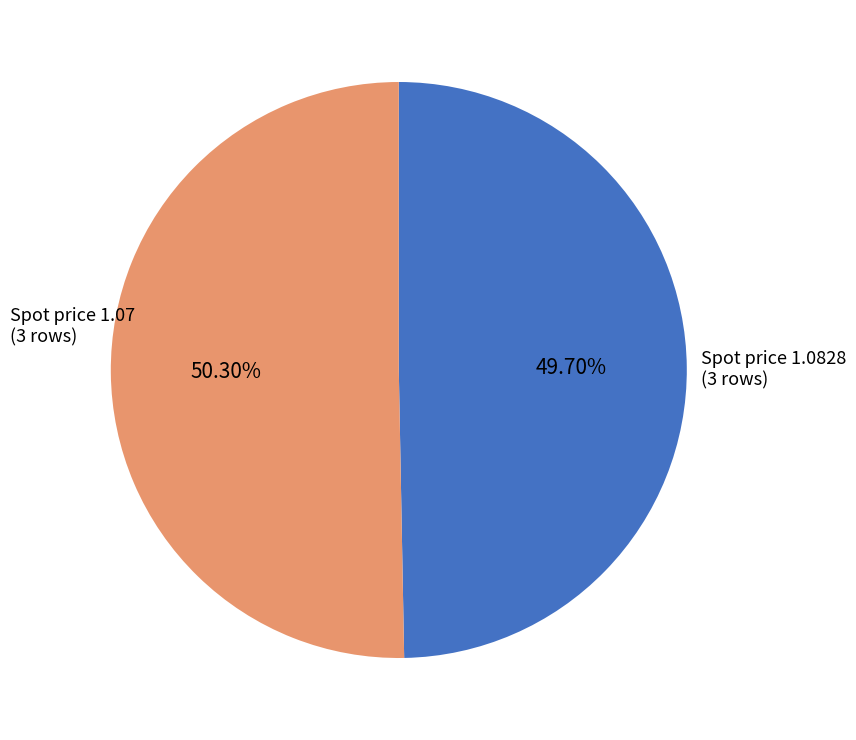

How many slices are in this pie chart?

2